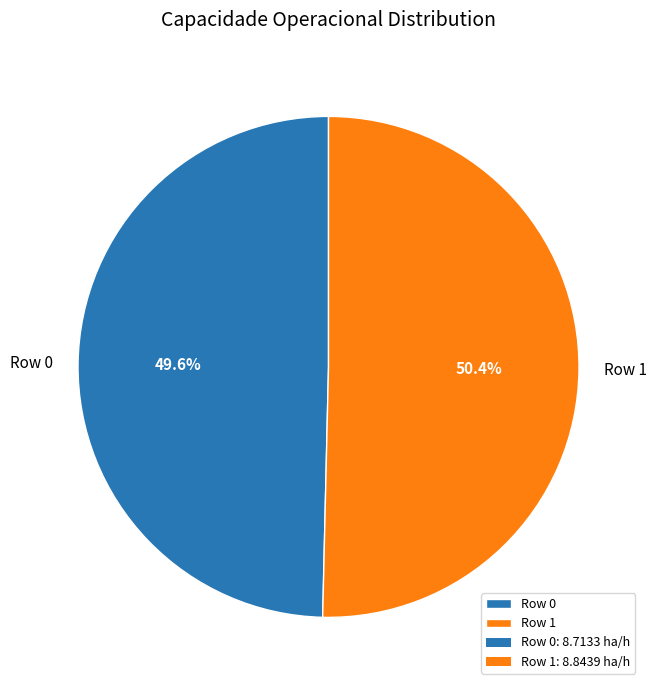

Is it true that Row 0 is 50% of the pie?

True